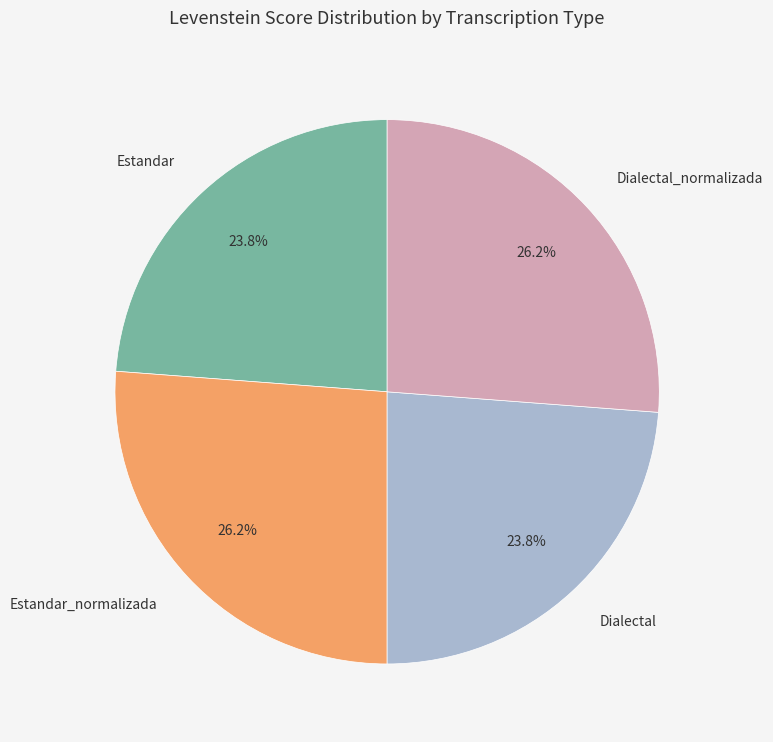

How many slices are in this pie chart?

4